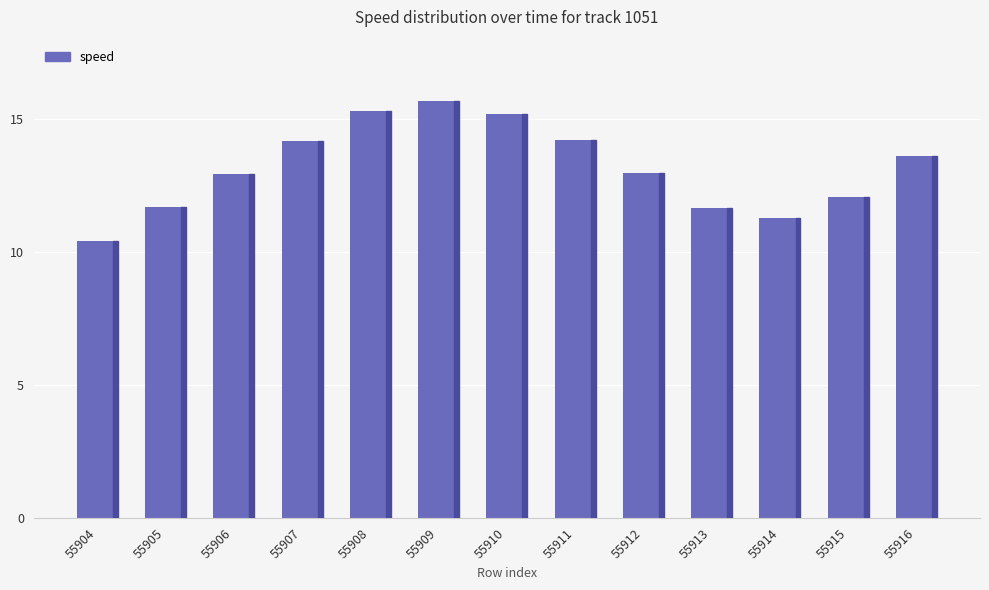

How many categories are shown in the chart?

13